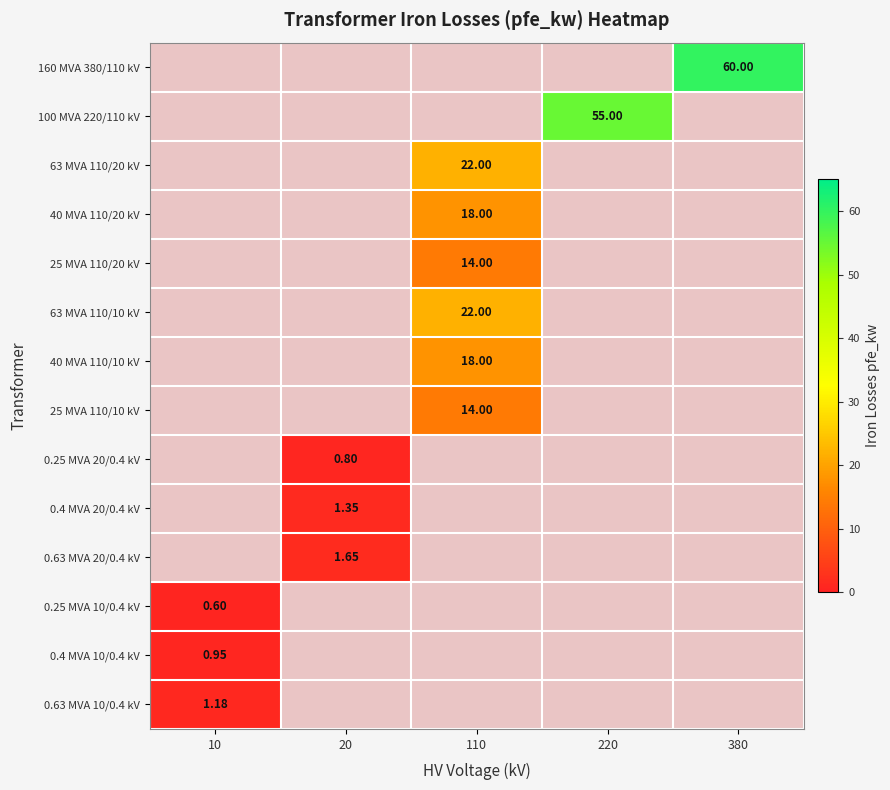

How many categories are shown in the chart?

5